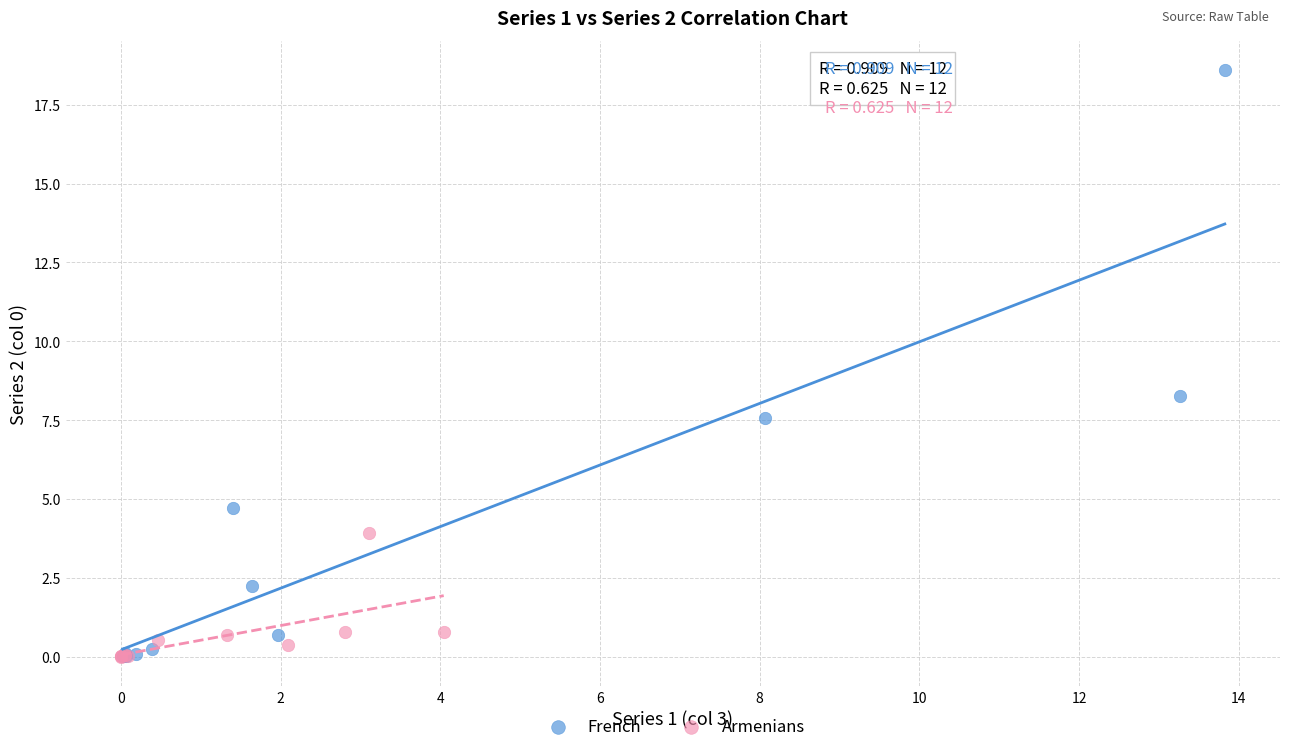

Which series contains the highest Y value?

French